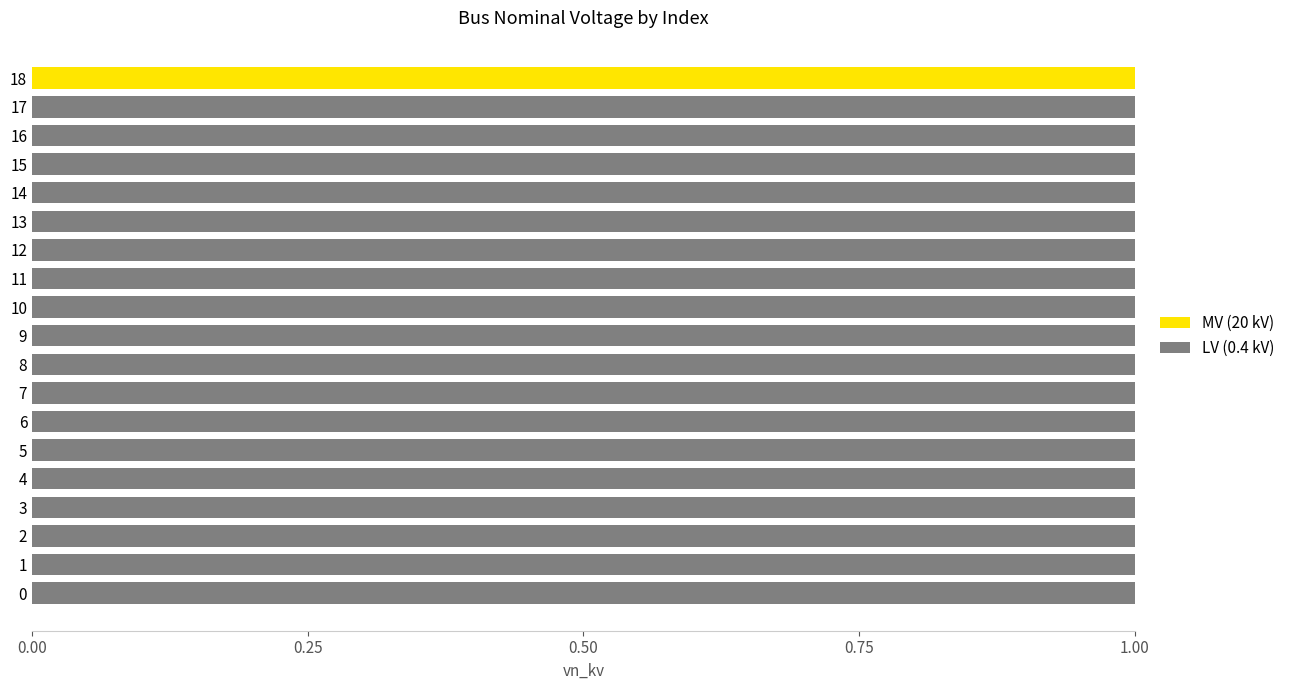

What is the approximate value of LV (0.4 kV) at 14?

1